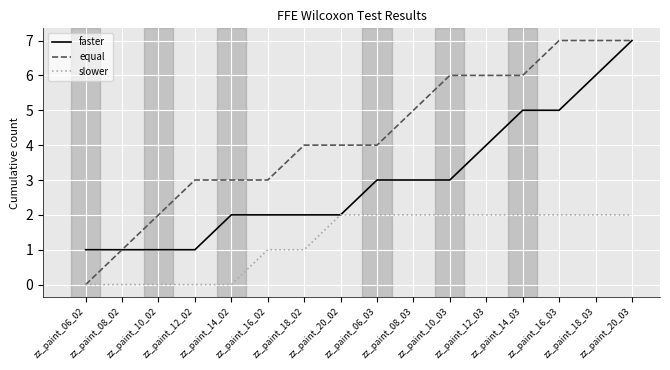

Between zz_paint_06_02 and zz_paint_06_03, which series saw the biggest shift?

equal